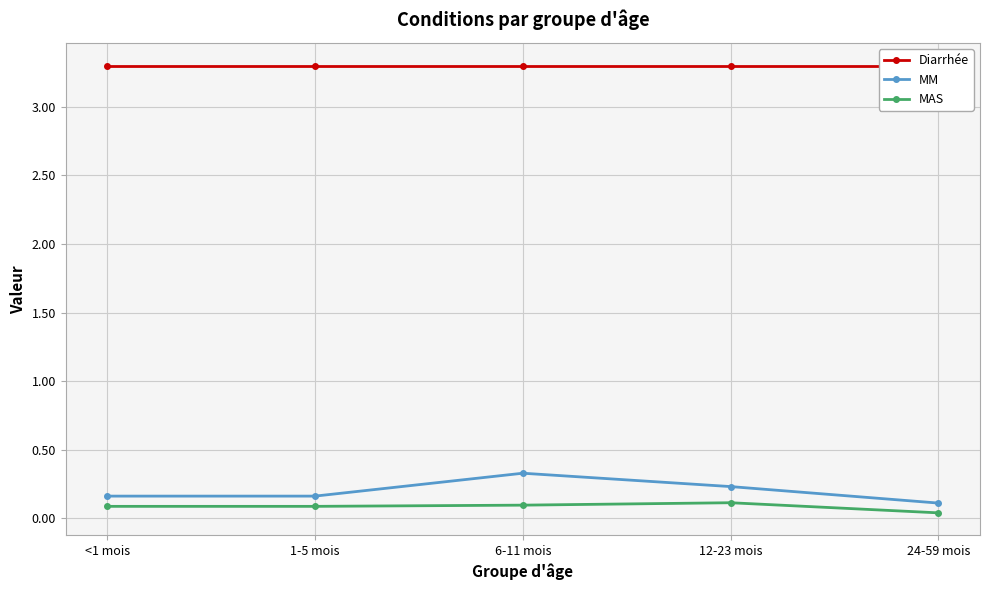

The MAS series shows 0.0 at 24-59 mois. True or false?

True